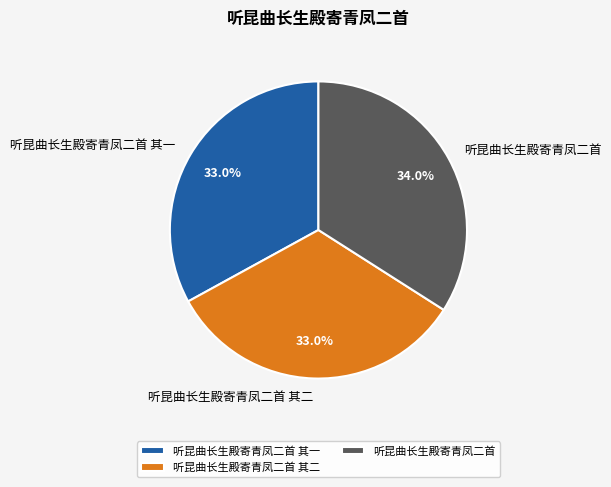

Count the number of slices in the pie.

3